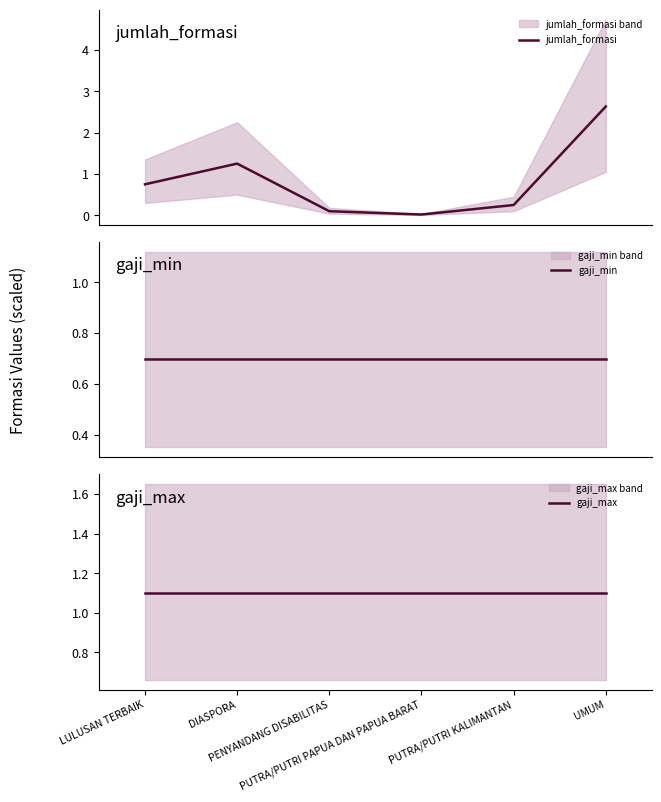

True or false: gaji_min and gaji_max cross at least once.

False